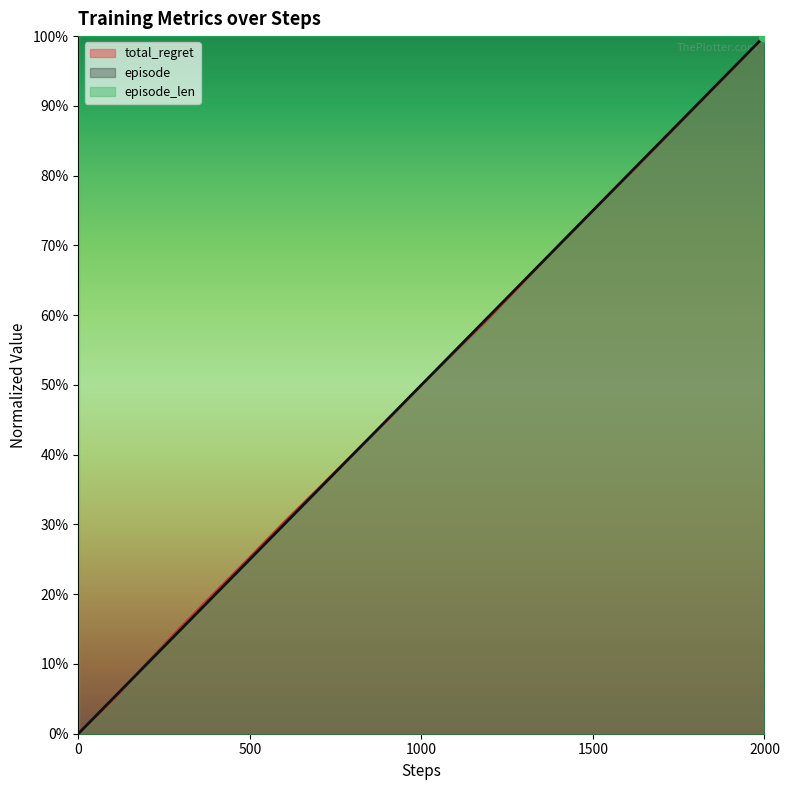

At how many categories does at least one series exceed 0?

40